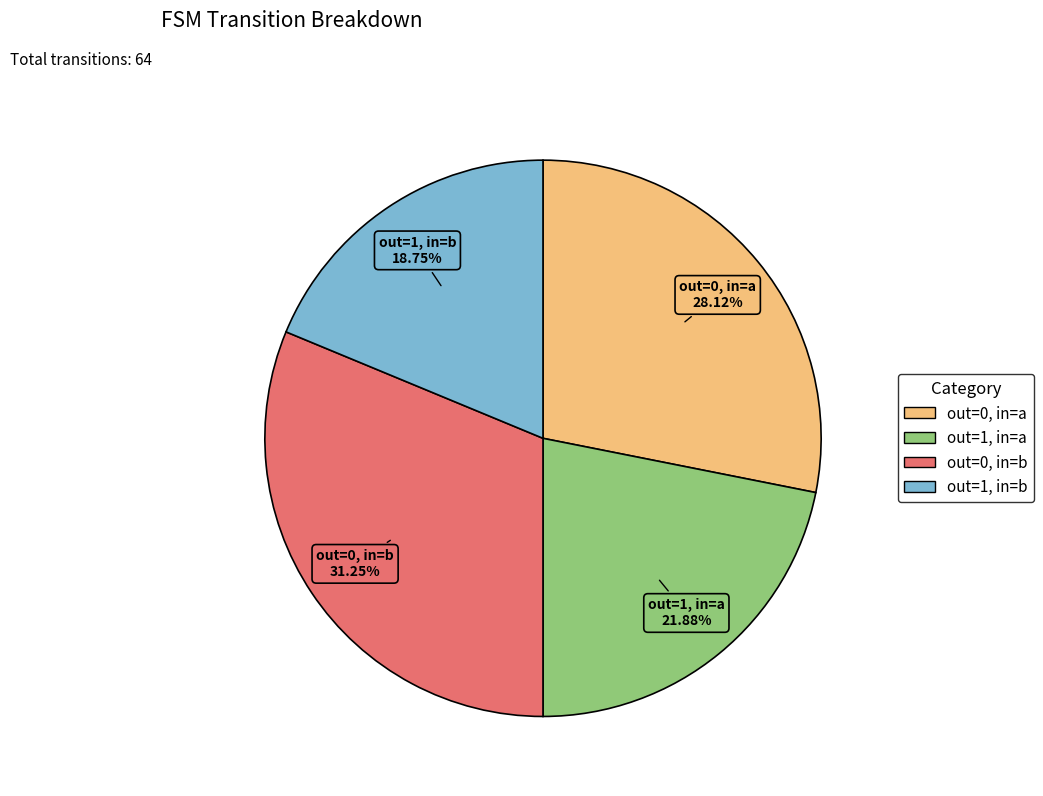

Is there a majority slice in this chart?

No